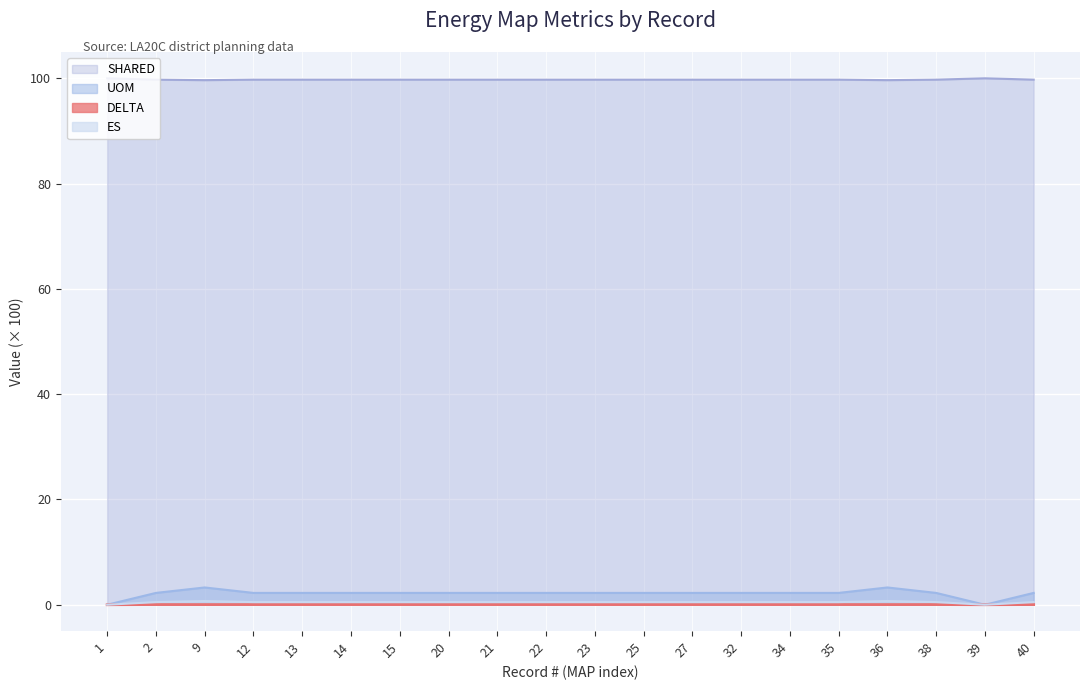

What is the difference between the second highest and second lowest values in the UOM series?

3.3